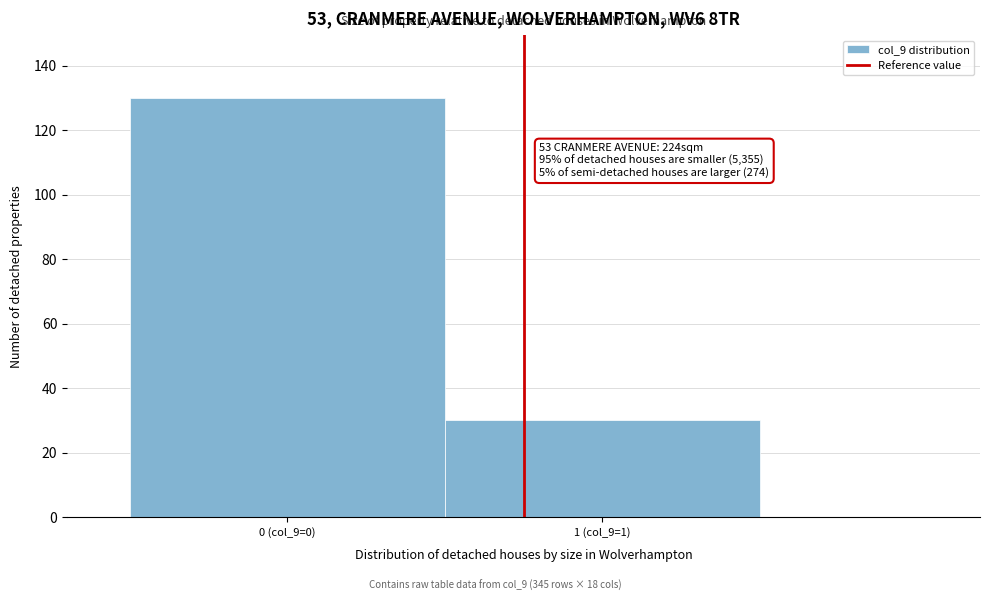

Reading left to right, extract all data points from this chart.

0 (col_9=0)=130	1 (col_9=1)=30